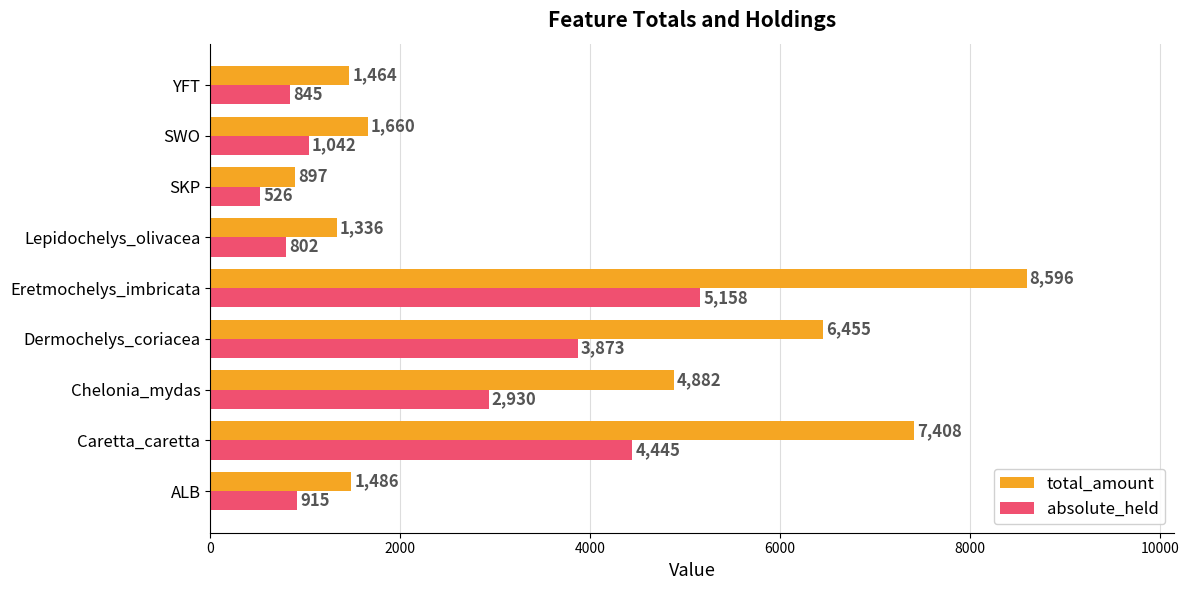

What is the difference between the second highest and second lowest values in the total_amount series?

6072